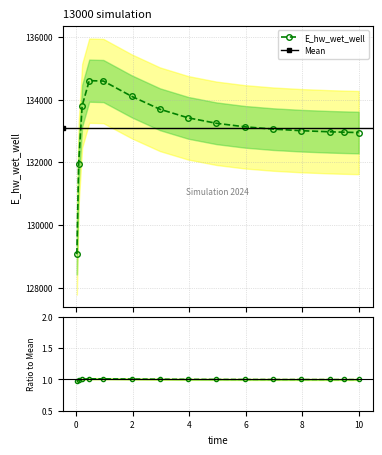

How many values are below 133134?

7